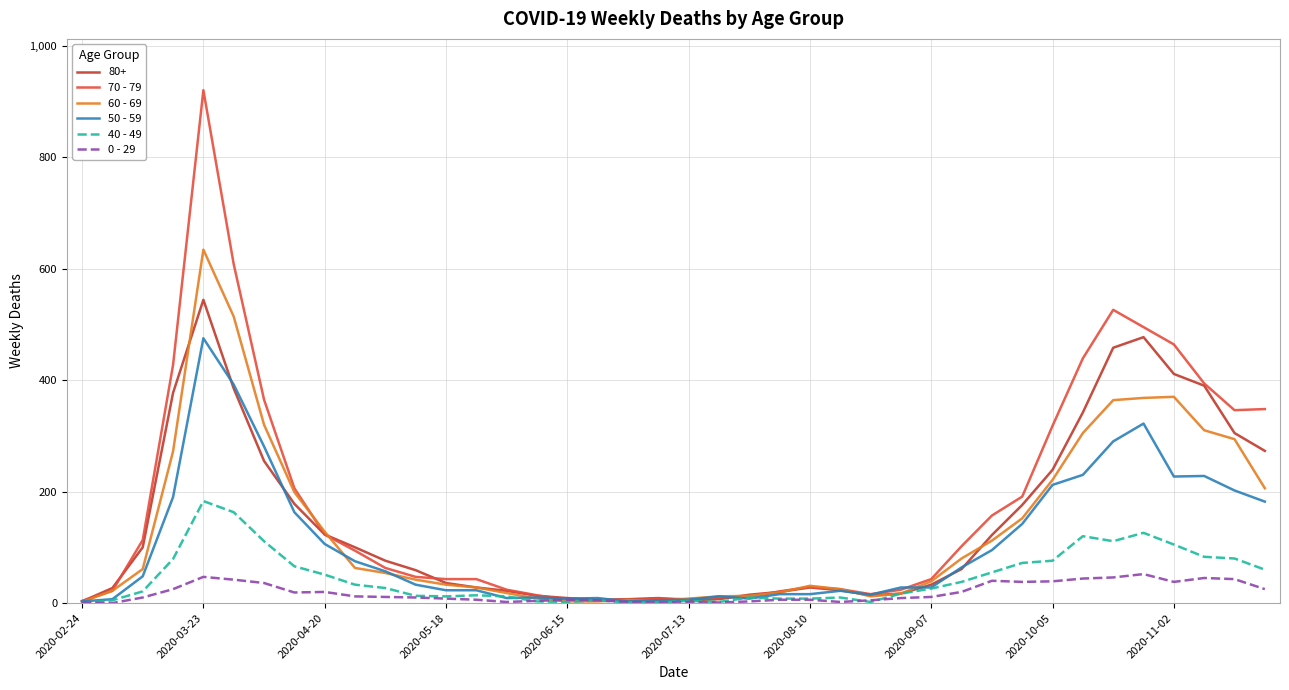

Which series has the widest spread of values?

70 - 79